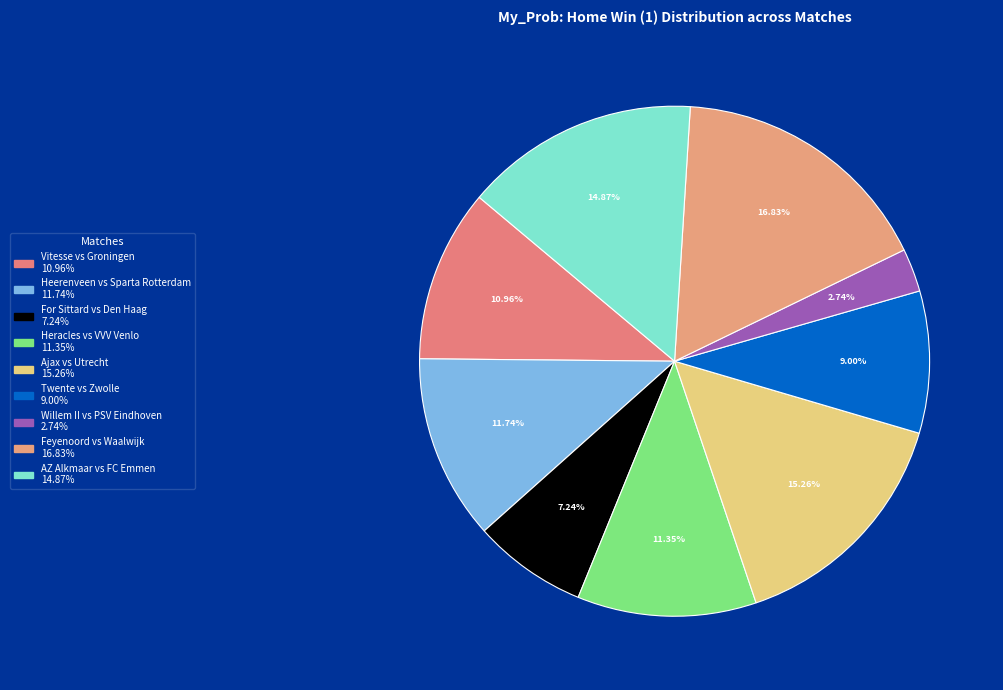

How many slices are in this pie chart?

9